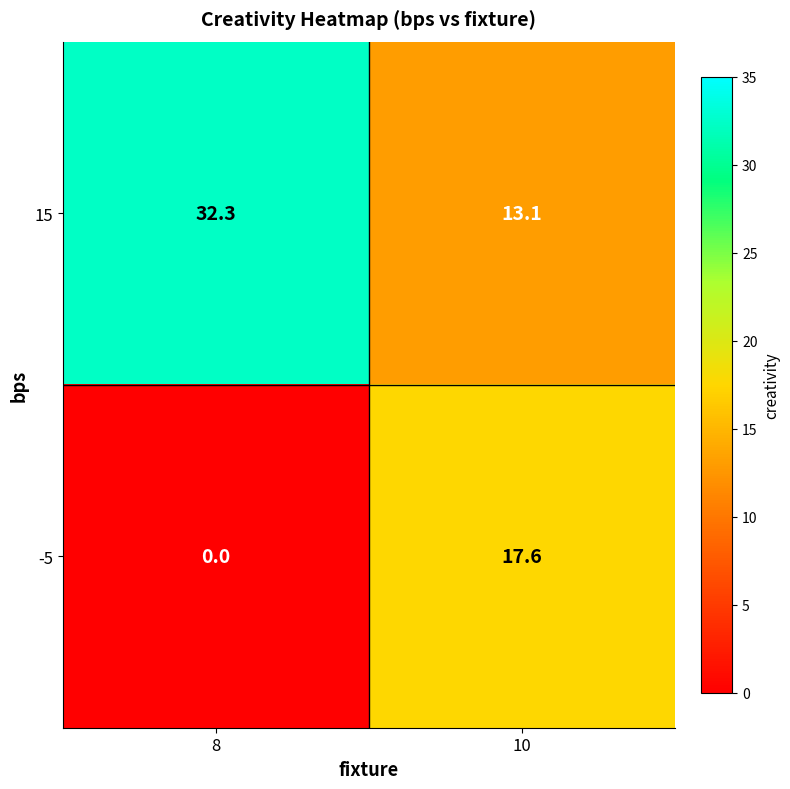

True or false: -5 has a value of 17.6 at 10.

True